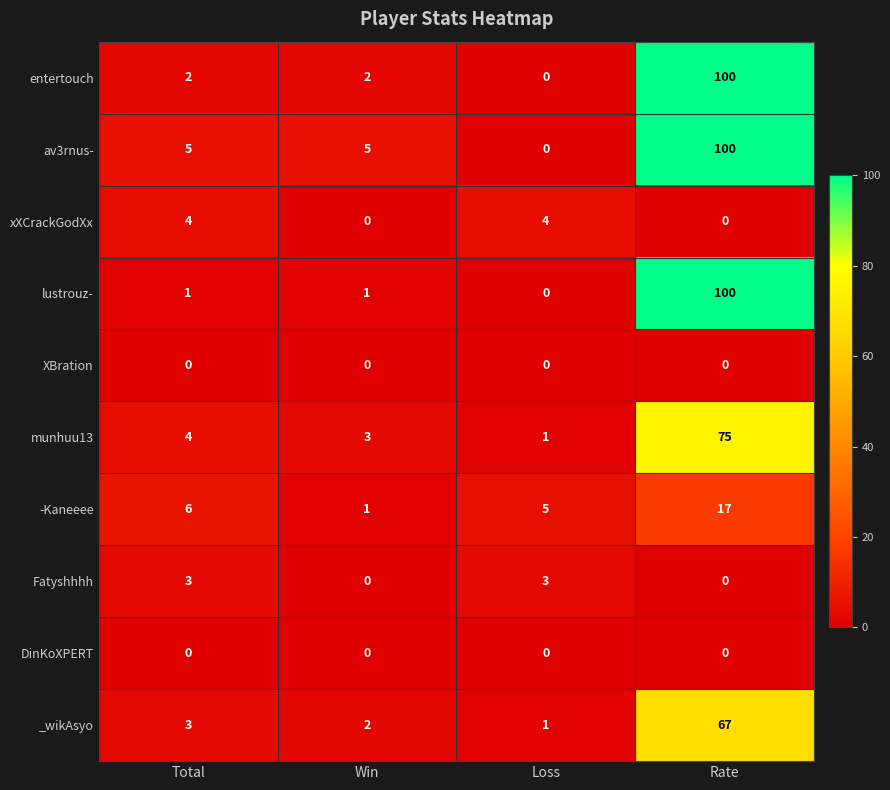

What is the difference between the highest and lowest values at Loss?

5